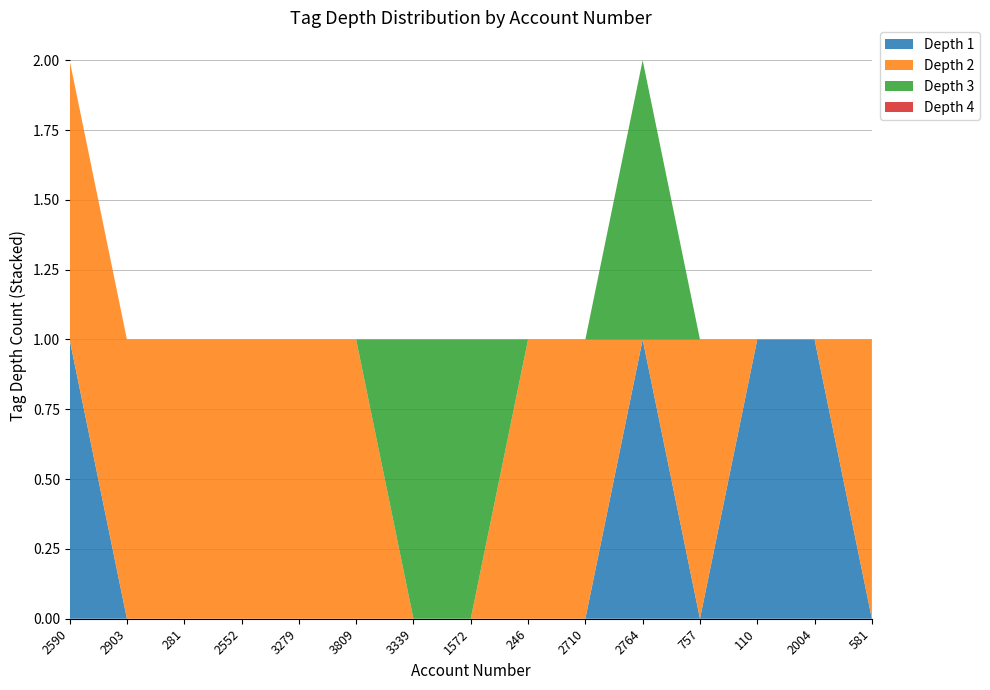

Is it true that Depth 1 equals 2 at 110?

False